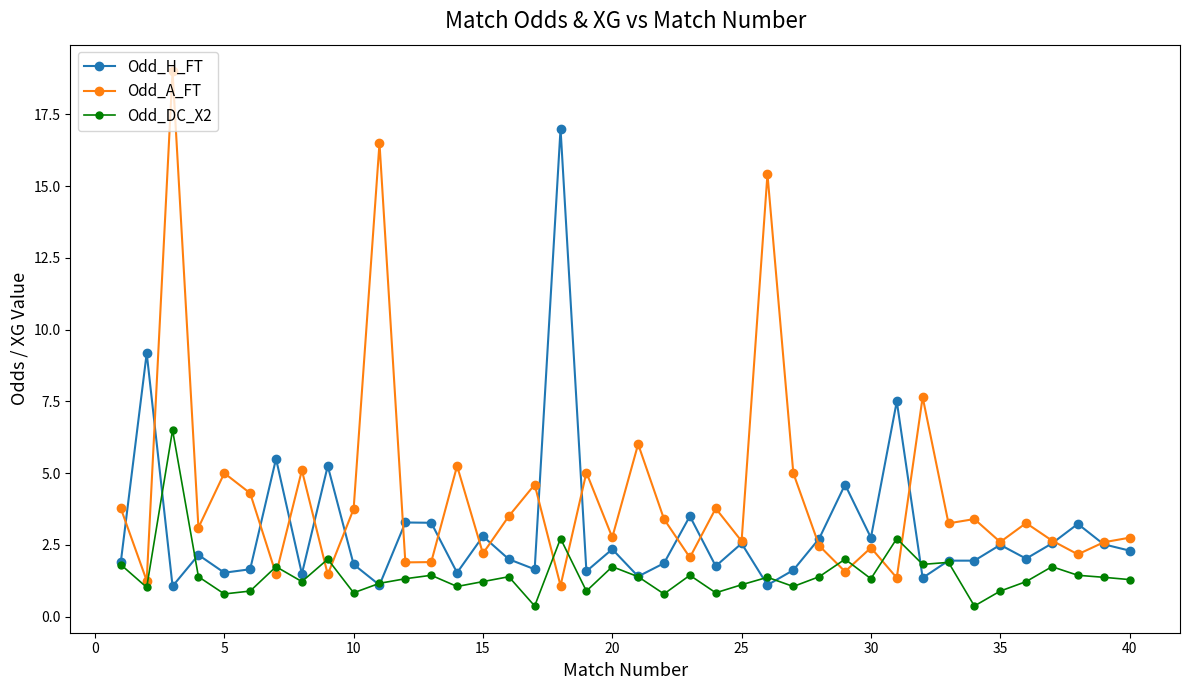

What is the value of the Odd_H_FT point at the 7th from the left?

5.5